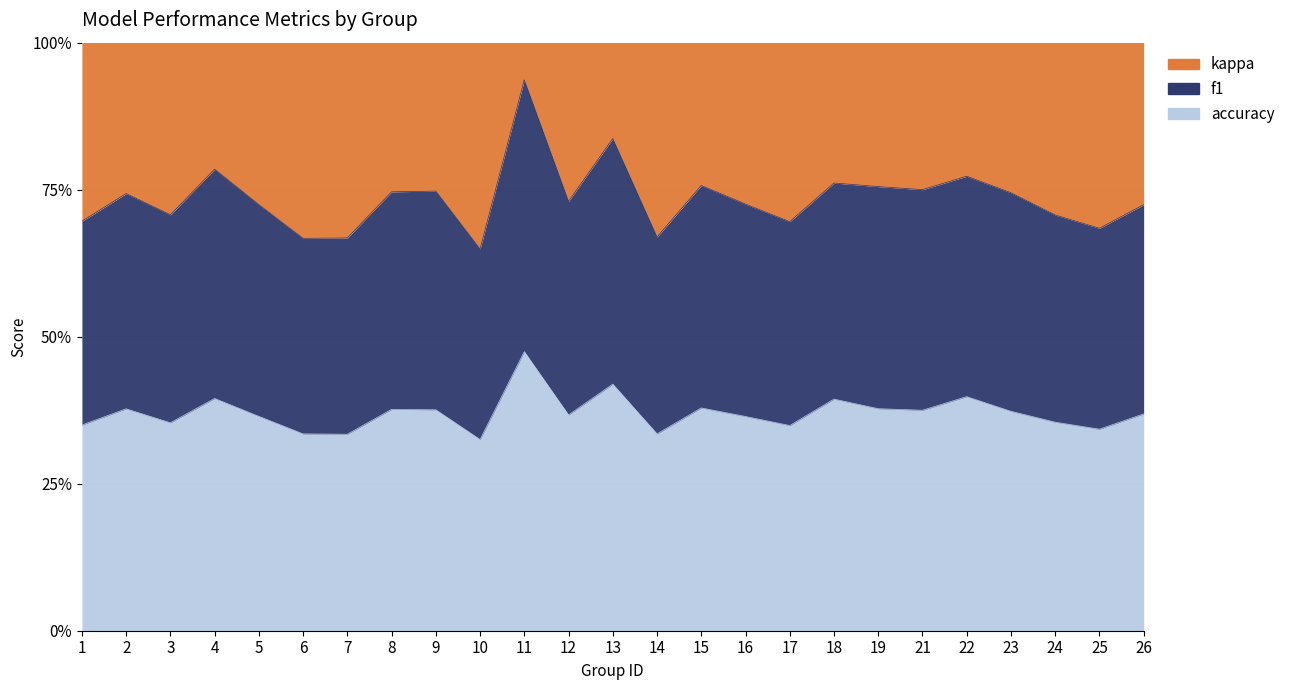

The accuracy series shows 0.5 at 23. True or false?

True